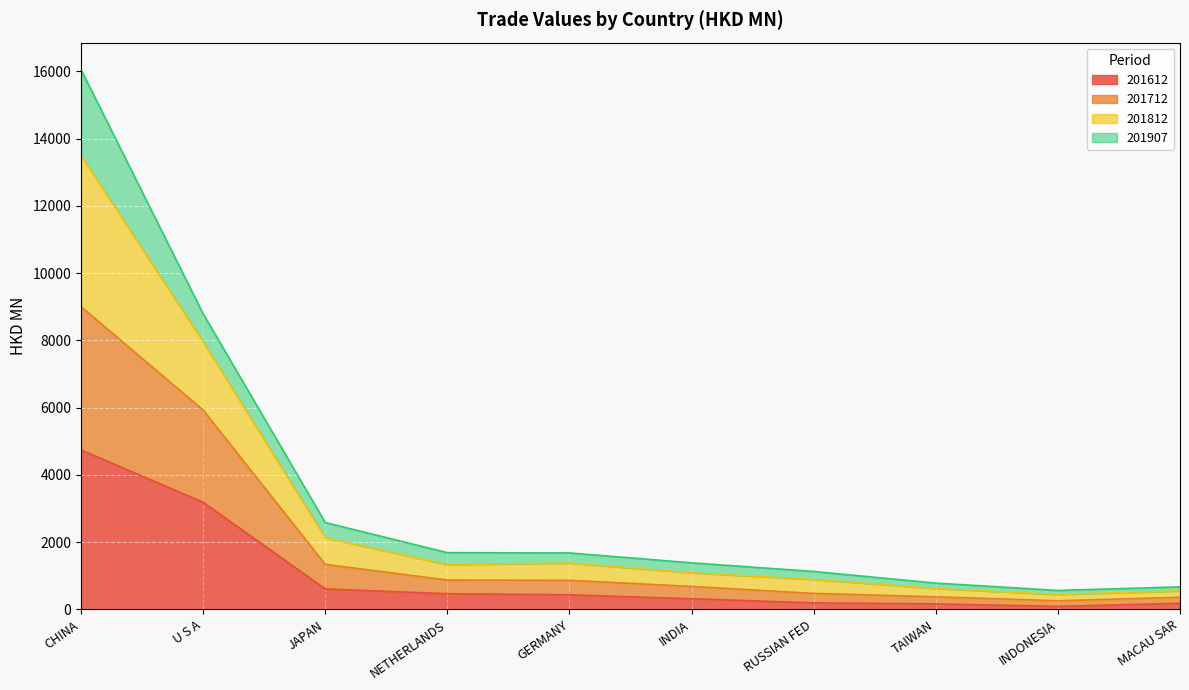

What is the label of the 1st point from the left?

CHINA